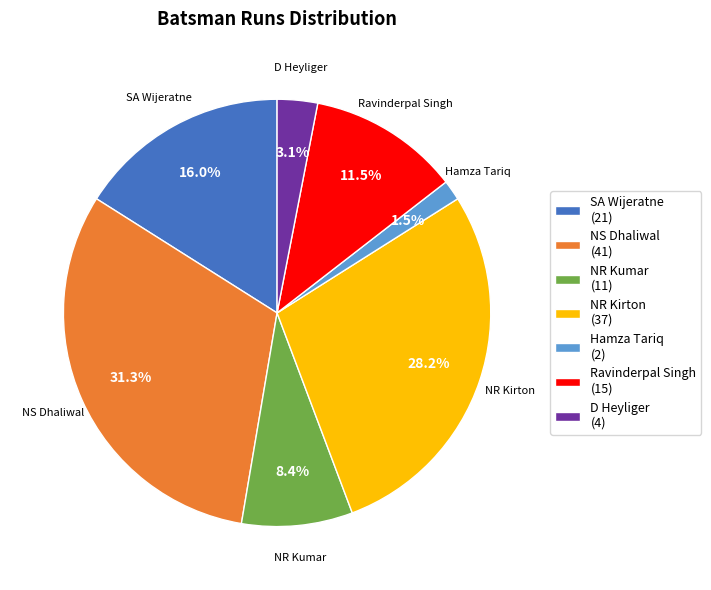

The SA Wijeratne slice represents 16% of the pie. True or false?

True